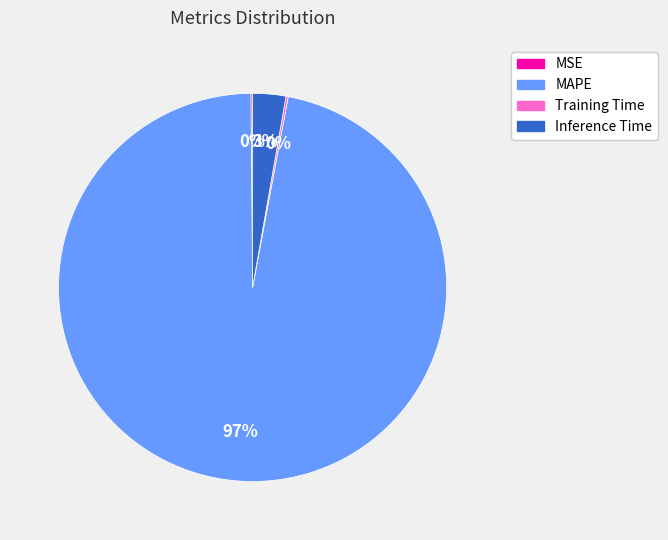

Which slice is the largest?

MAPE